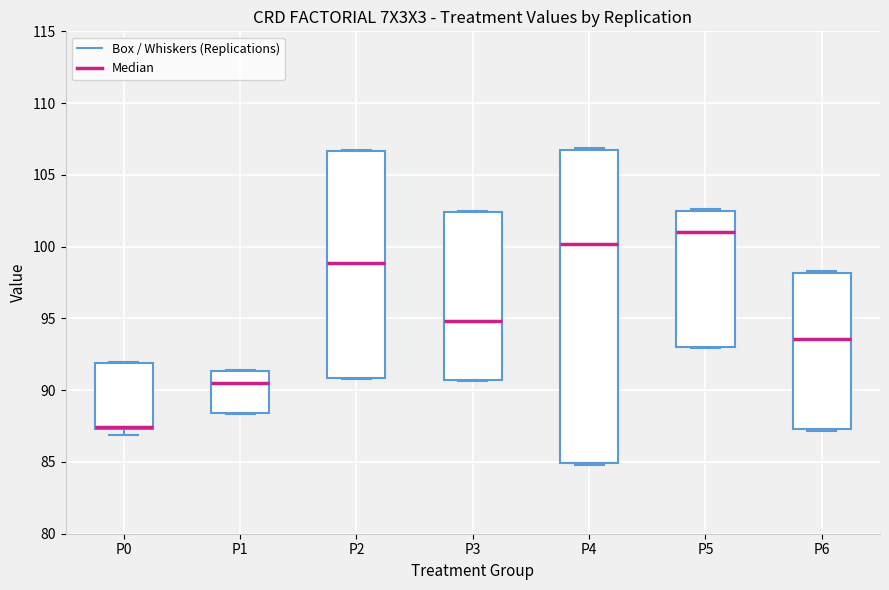

Reading left to right, read every box against the y-axis: the position of its median line, the range the box covers, and the ends of its whiskers. The values are not printed on the chart, so give them approximately, as read against the axis.

P0: median 87.5, box 87.5 to 92.0, whiskers 87.0 to 92.0
P1: median 90.5, box 88.5 to 91.5, whiskers 88.5 to 91.5
P2: median 99.0, box 91.0 to 106.5, whiskers 91.0 to 106.5
P3: median 95.0, box 90.5 to 102.5, whiskers 90.5 to 102.5
P4: median 100.0, box 85.0 to 106.5, whiskers 85.0 to 107.0
P5: median 101.0, box 93.0 to 102.5, whiskers 93.0 to 102.5 (just above the box's upper edge)
P6: median 93.5, box 87.5 to 98.0, whiskers 87.0 to 98.5